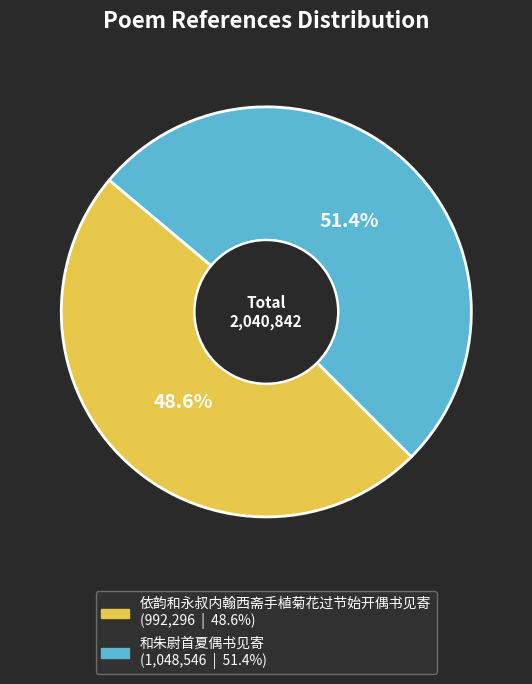

Does any single category account for the majority?

Yes